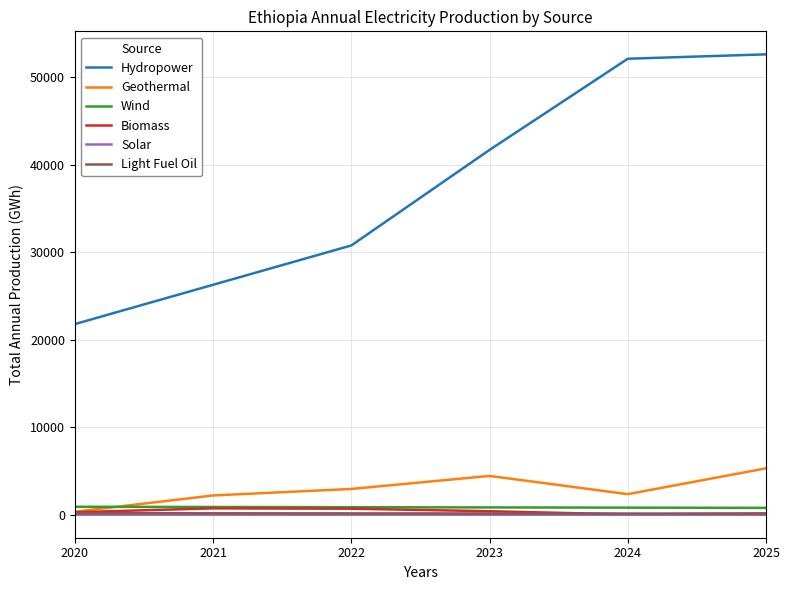

True or false: Hydropower has a value of 26301.0 at 2021.

True